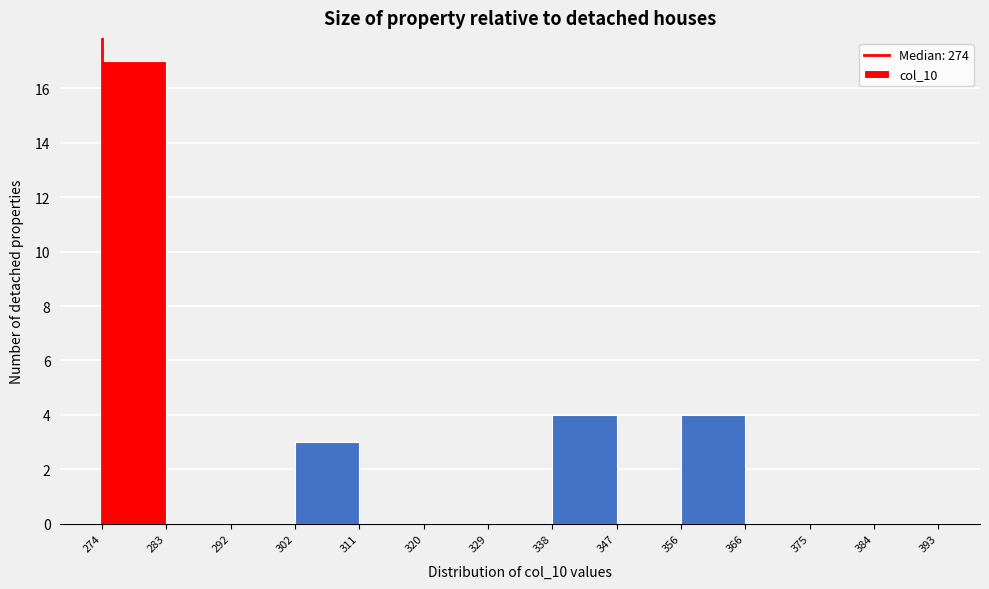

Reading left to right, transcribe this chart: for each bar, give the range it covers on the x-axis and its height. The values are not printed on the chart, so give them approximately, as read against the axis.

274 to 283: 17
283 to 292: 0
292 to 302: 0
302 to 311: 3
311 to 320: 0
320 to 329: 0
329 to 338: 0
338 to 347: 4
347 to 356: 0
356 to 366: 4
366 to 375: 0
375 to 384: 0
384 to 393: 0